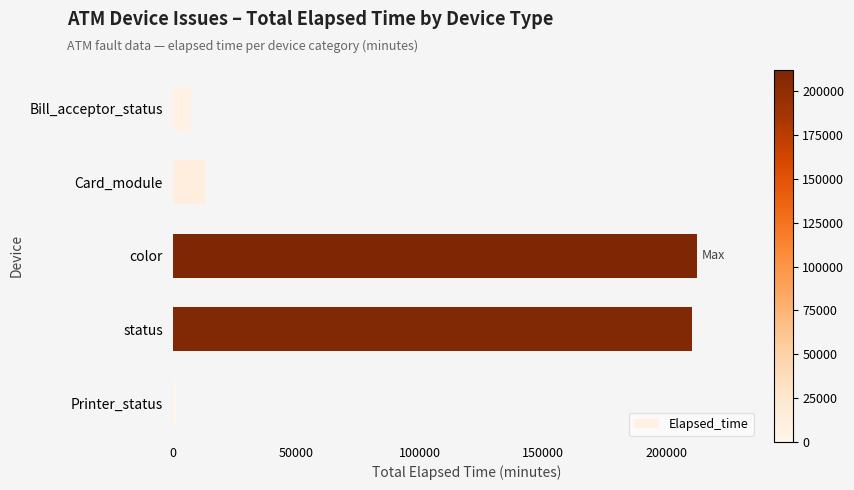

What is the sum of the values at Card_module and color?

225385